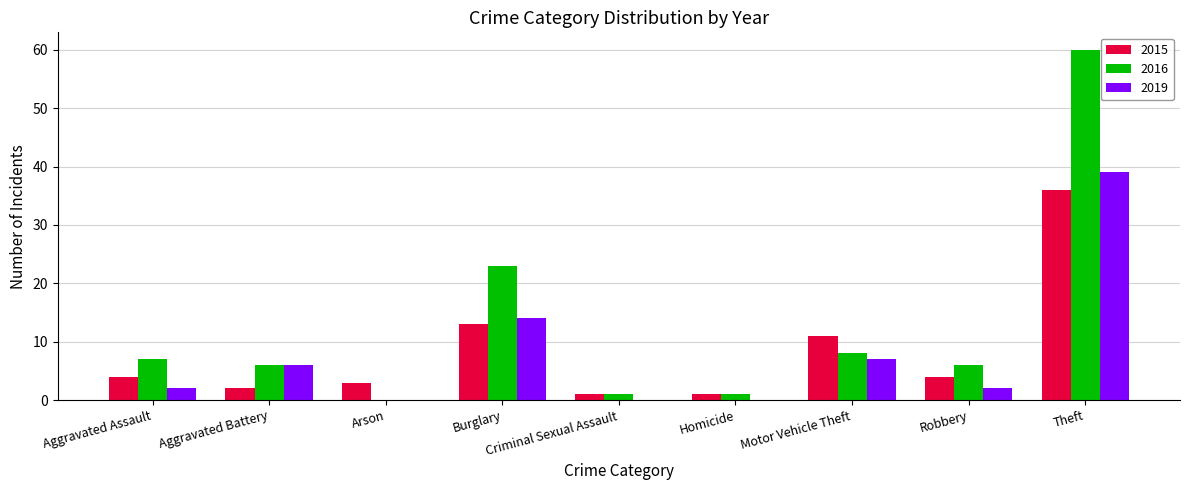

Read the 2019 value at Aggravated Battery, to the nearest 10.

10